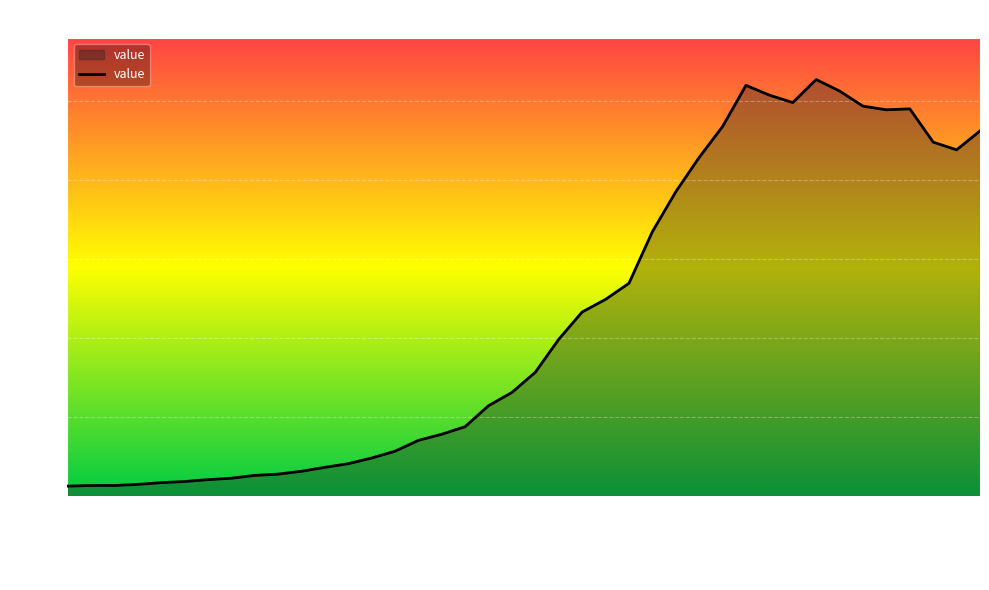

What is the maximum value shown in the chart?

2639